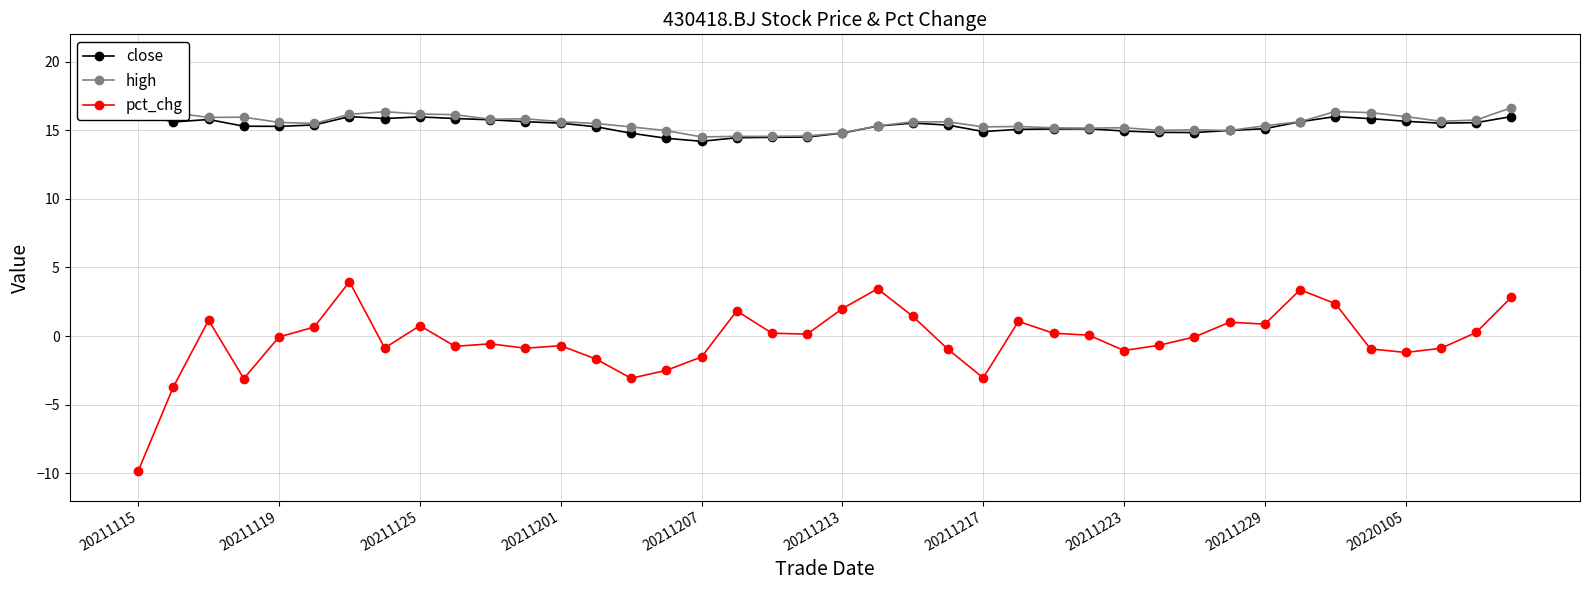

What is the difference between the second highest and minimum values in the high series?

2.1